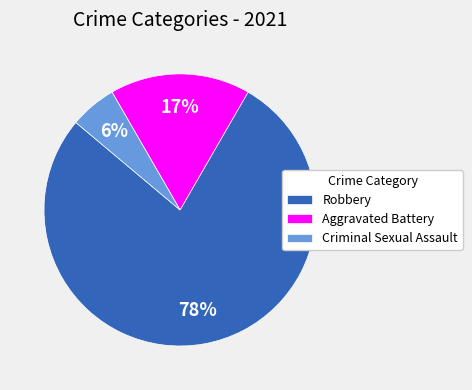

Count the number of slices in the pie.

3